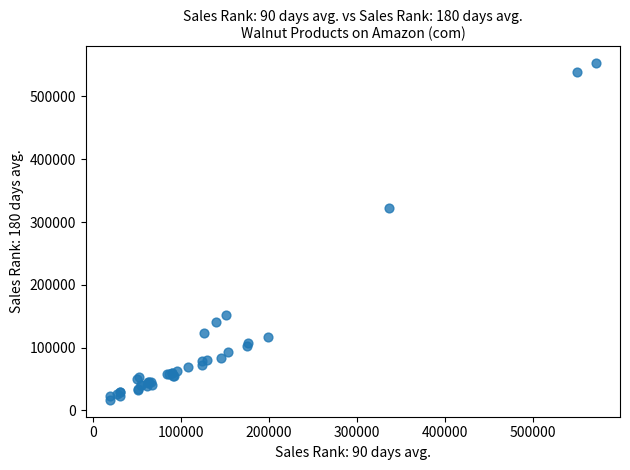

What Y value in the scatter plot is closest to 284927?

321867